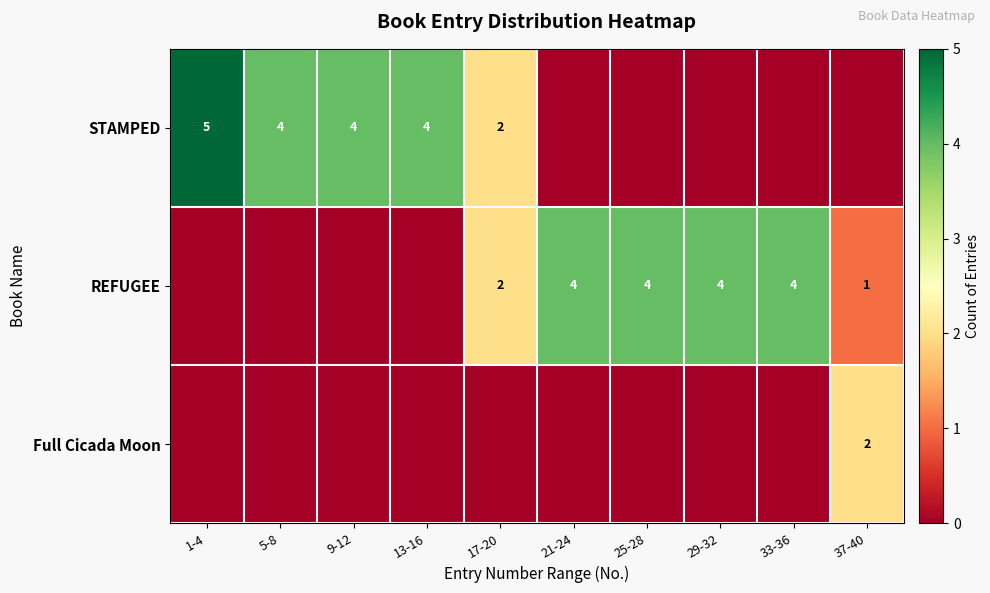

At which label does STAMPED reach its peak?

1-4